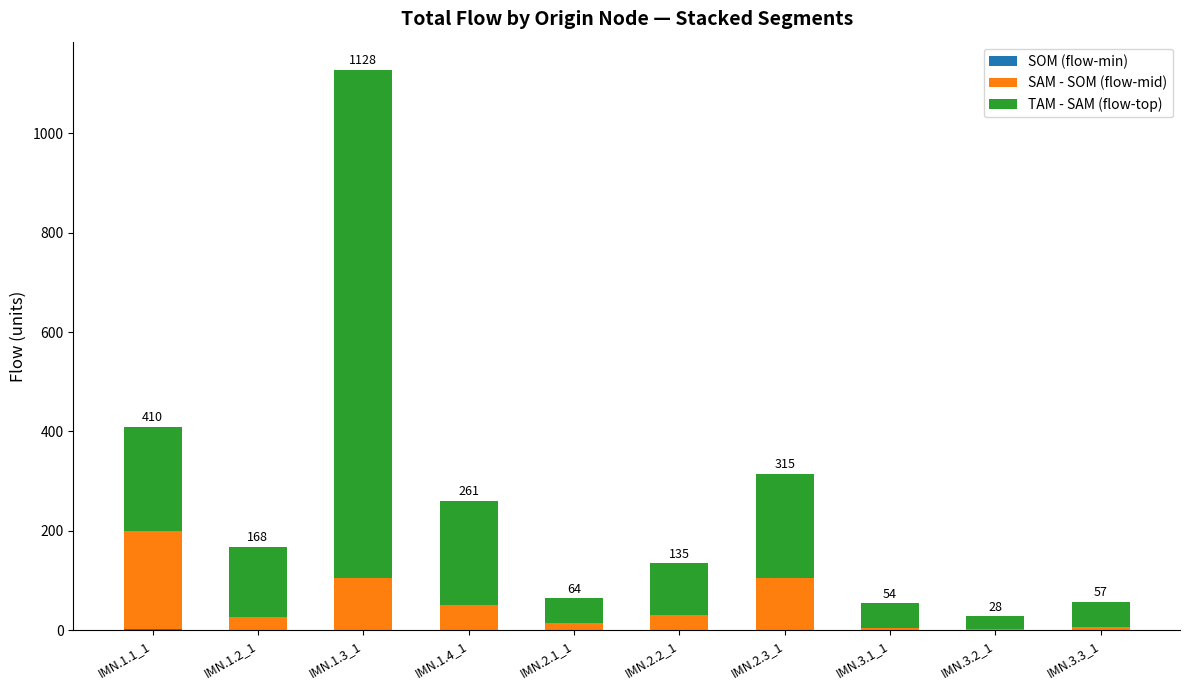

At which category is the sum across all series the highest?

IMN.1.3_1